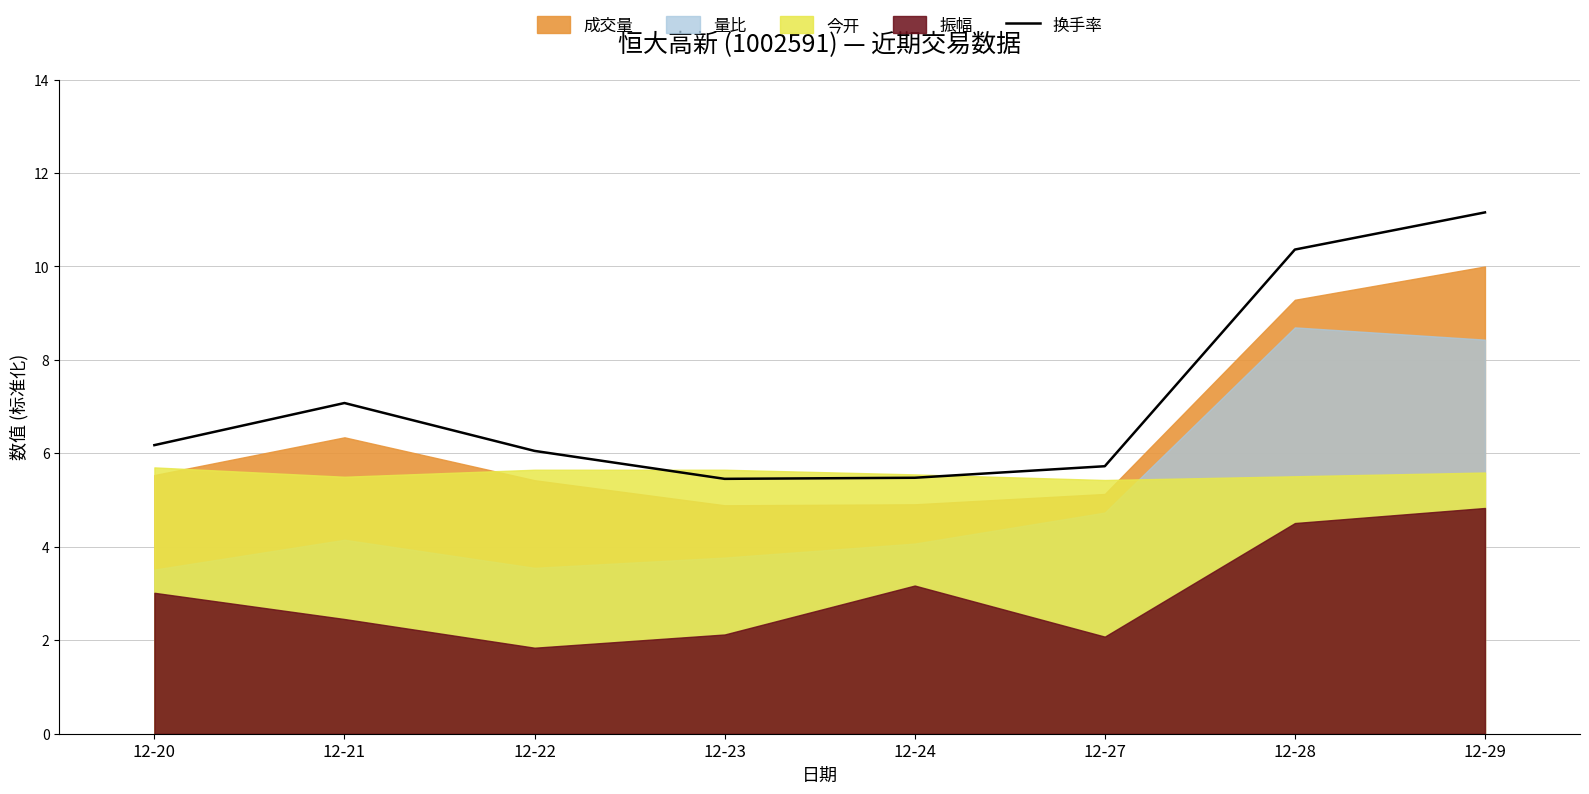

Reading left to right, list all the values displayed in this chart.

12-20=6.2	12-21=7.1	12-22=6.1	12-23=5.5	12-24=5.5	12-27=5.7	12-28=10.4	12-29=11.2